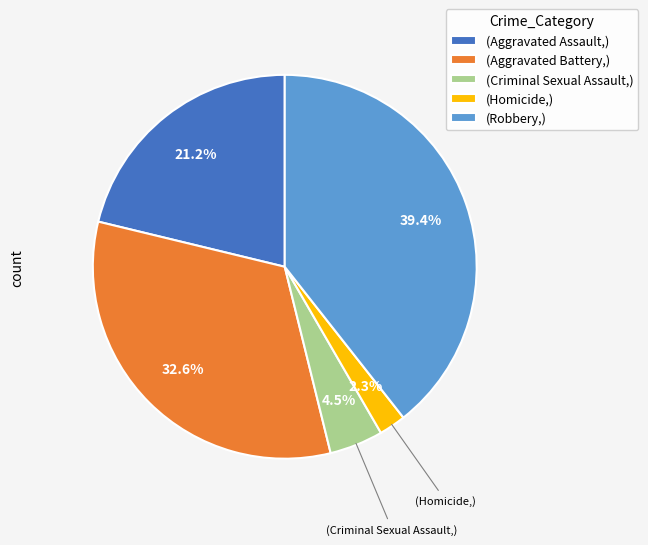

Does any single category account for the majority?

No